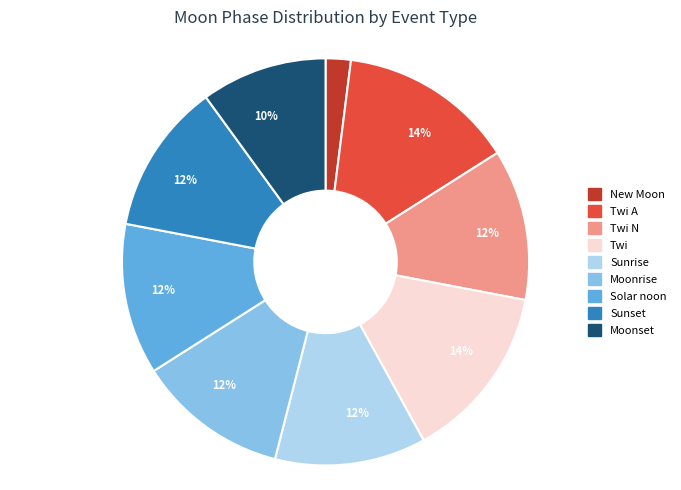

To the nearest percent, what is the average slice percentage?

11%